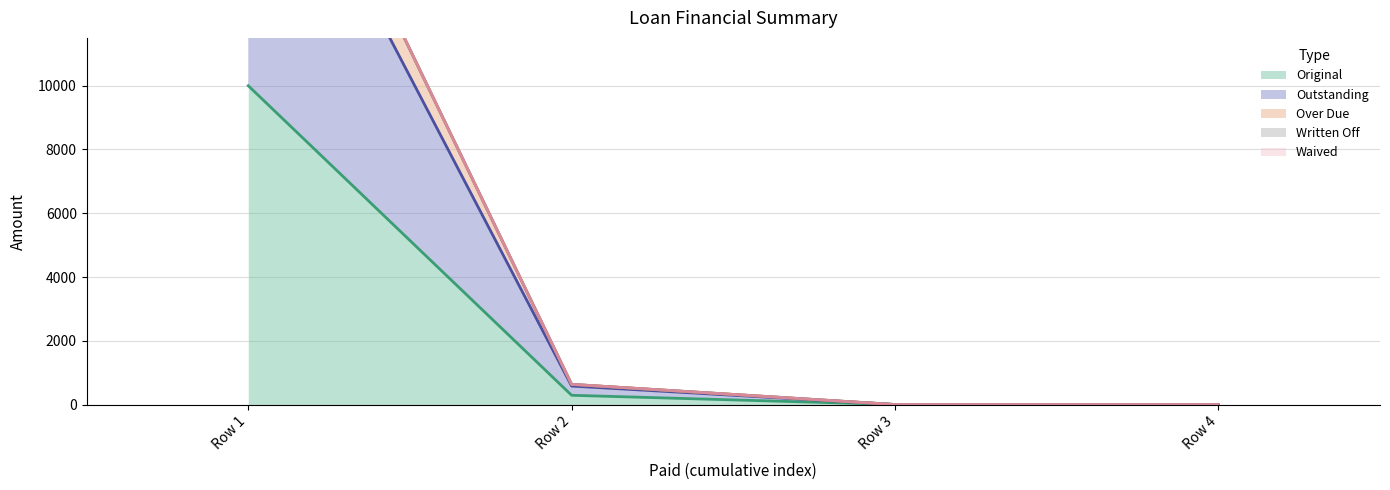

True or false: Over Due has more than 2 interior local peaks.

False